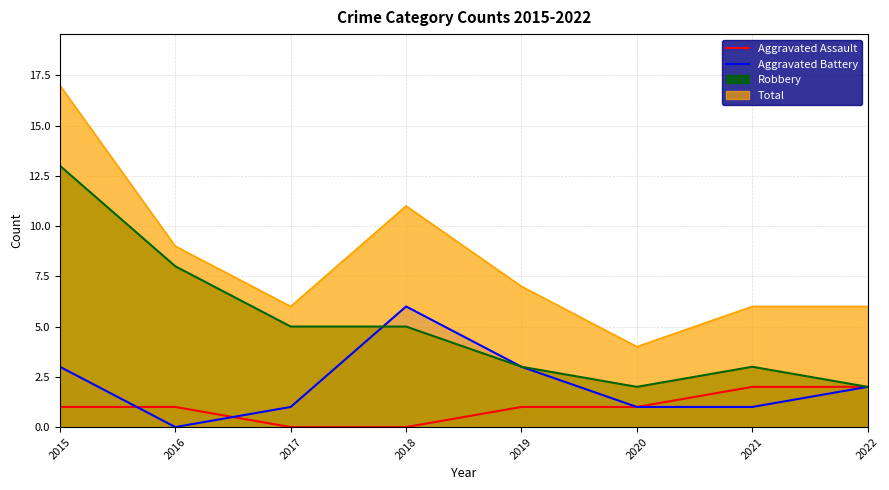

Rank the categories by Aggravated Assault value from lowest to highest.

2017, 2018, 2015, 2016, 2019, 2020, 2021, 2022